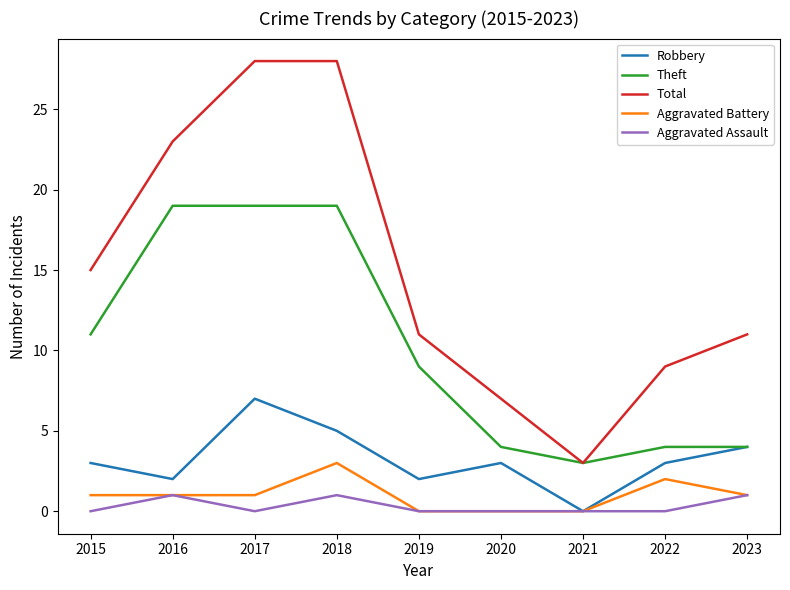

True or false: Total and Aggravated Assault cross at least once.

False